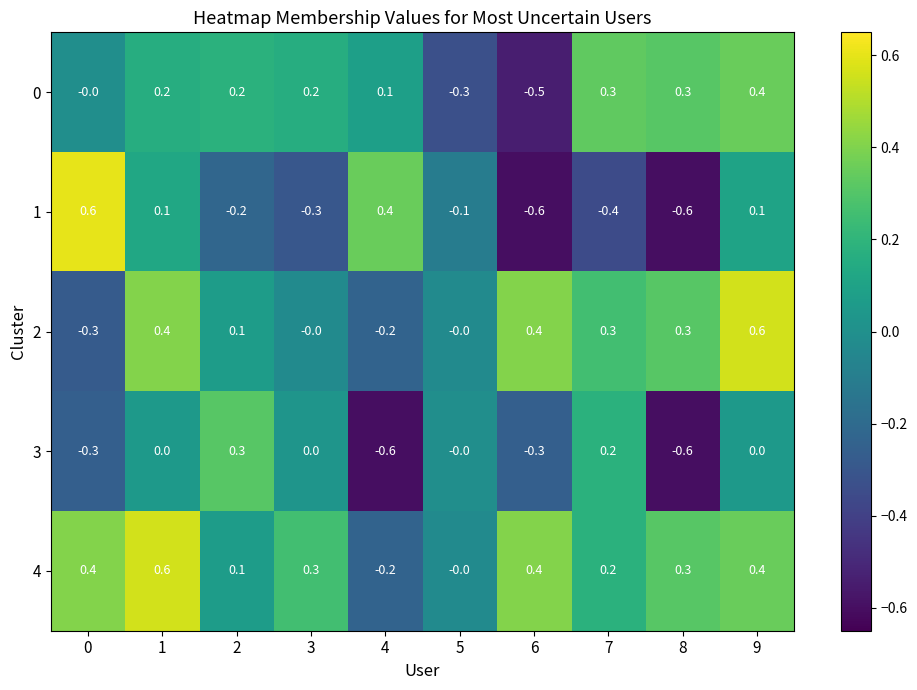

What is the spread (max minus min) of values at 2?

0.5